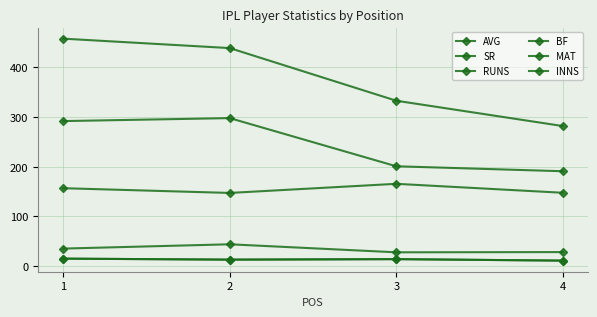

How many interior local peaks does the MAT series have?

1